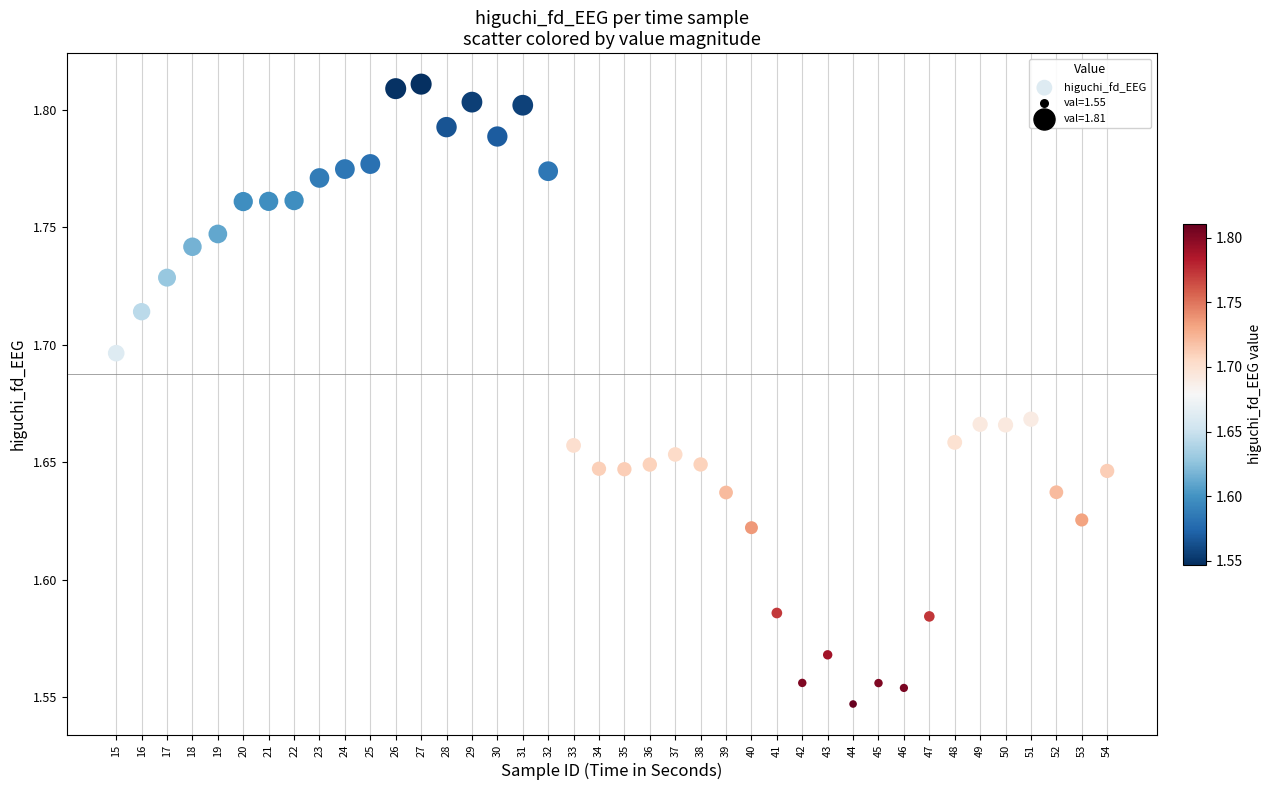

What is the range of X values (max minus min)?

39.0